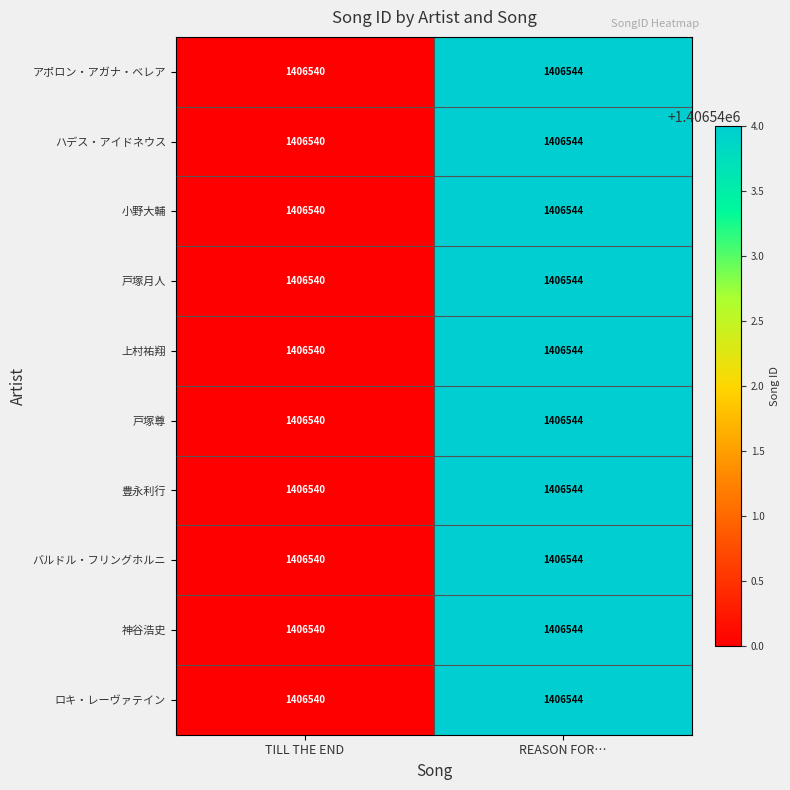

What is the minimum value shown in the chart?

1406540